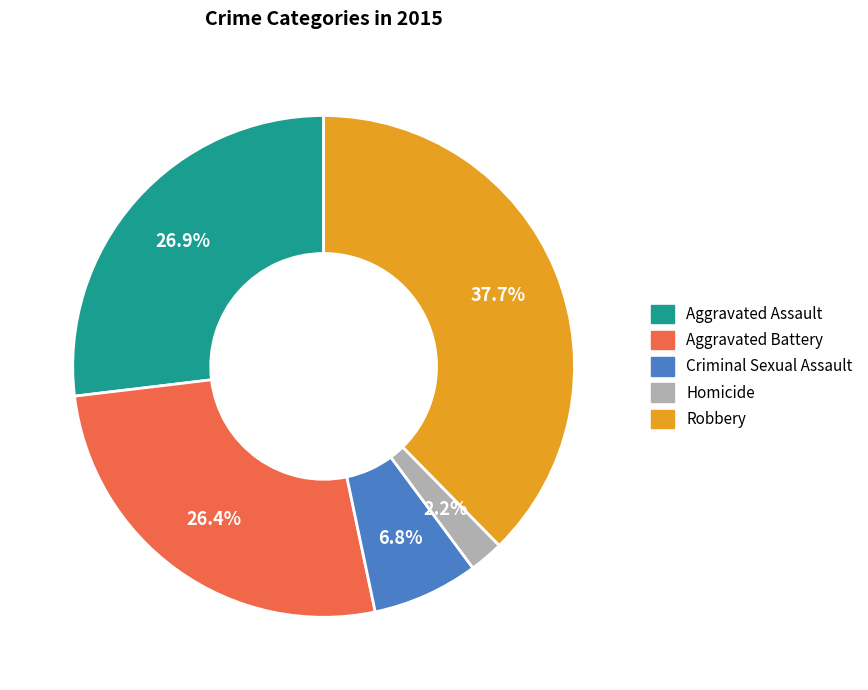

Does Homicide account for over 50% of the chart?

No